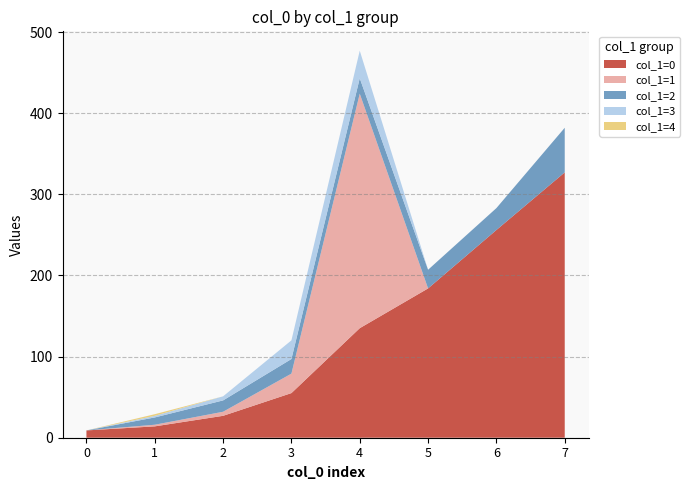

Reading left to right, transcribe all the data shown in this chart.

col_1=0: 0=9	1=14	2=27	3=55	4=135	5=184	6=256	7=327
col_1=1: 0=0	1=2	2=5	3=24	4=289	5=0	6=0	7=0
col_1=2: 0=0	1=9	2=14	3=18	4=19	5=23	6=27	7=55
col_1=3: 0=0	1=2	2=5	3=23	4=34	5=0	6=0	7=0
col_1=4: 0=0	1=2	2=0	3=0	4=0	5=0	6=0	7=0